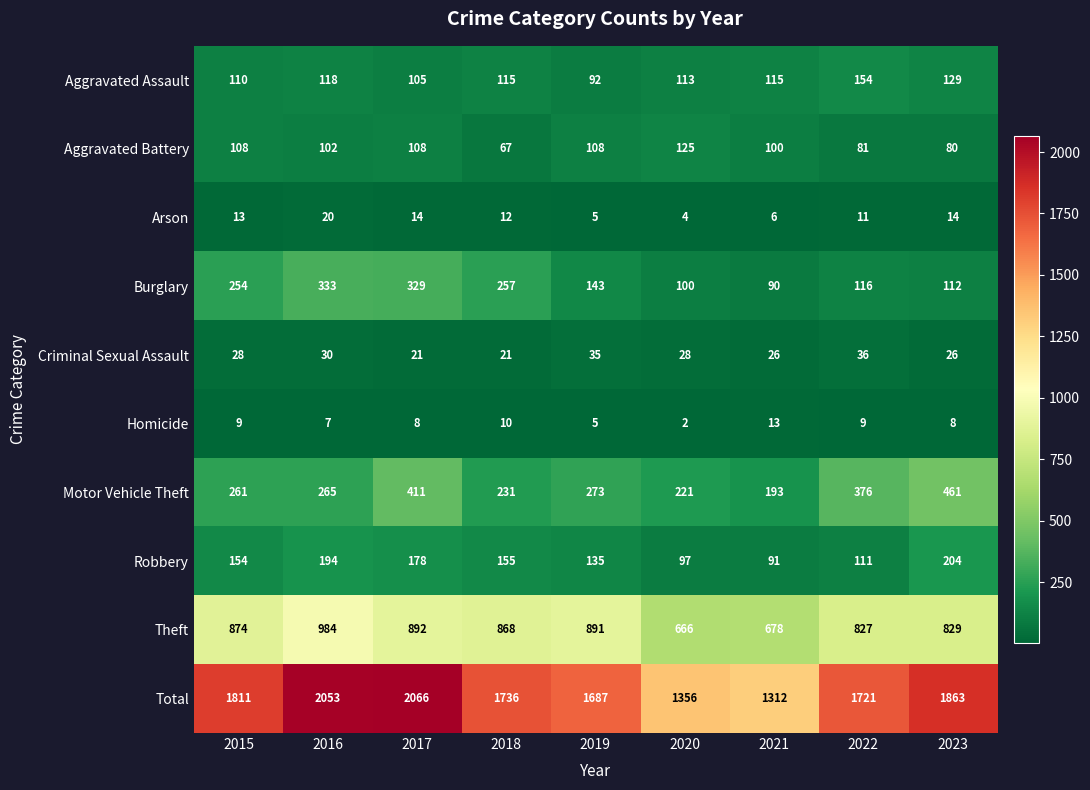

Is it true that Total equals 552 at 2022?

False